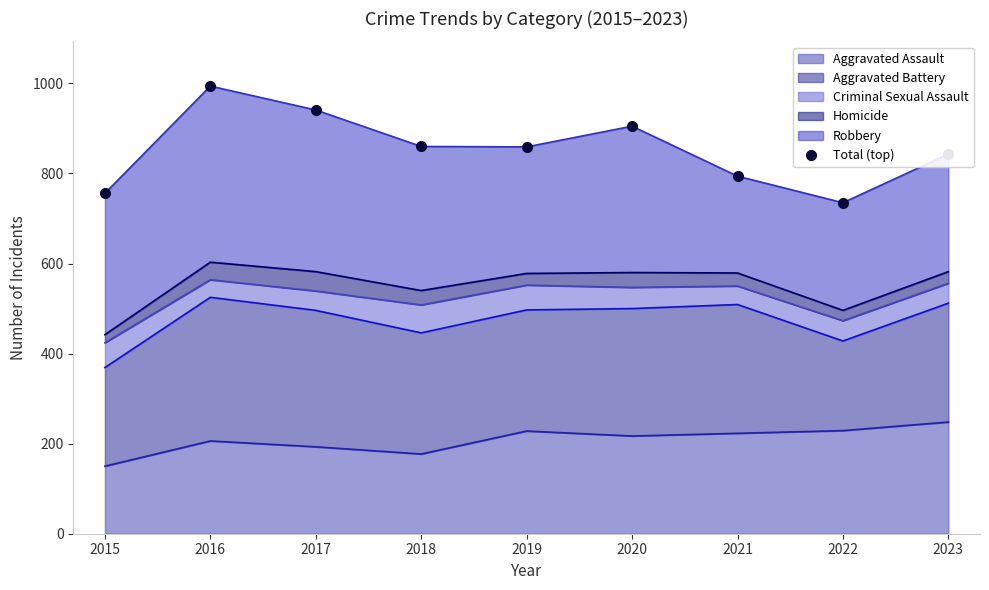

At which category does the data reach its first local peak?

2016